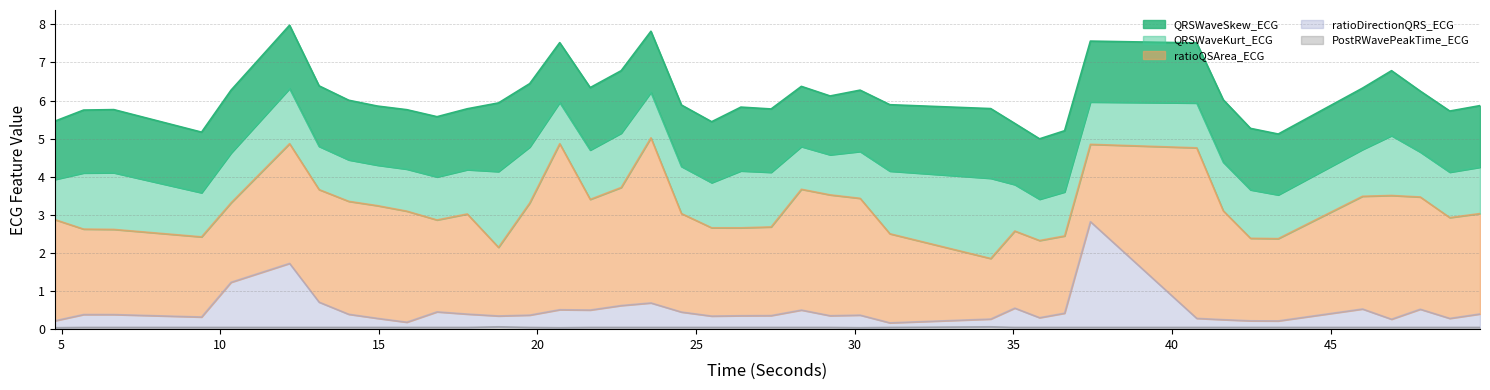

How many distinct data groups are displayed?

5